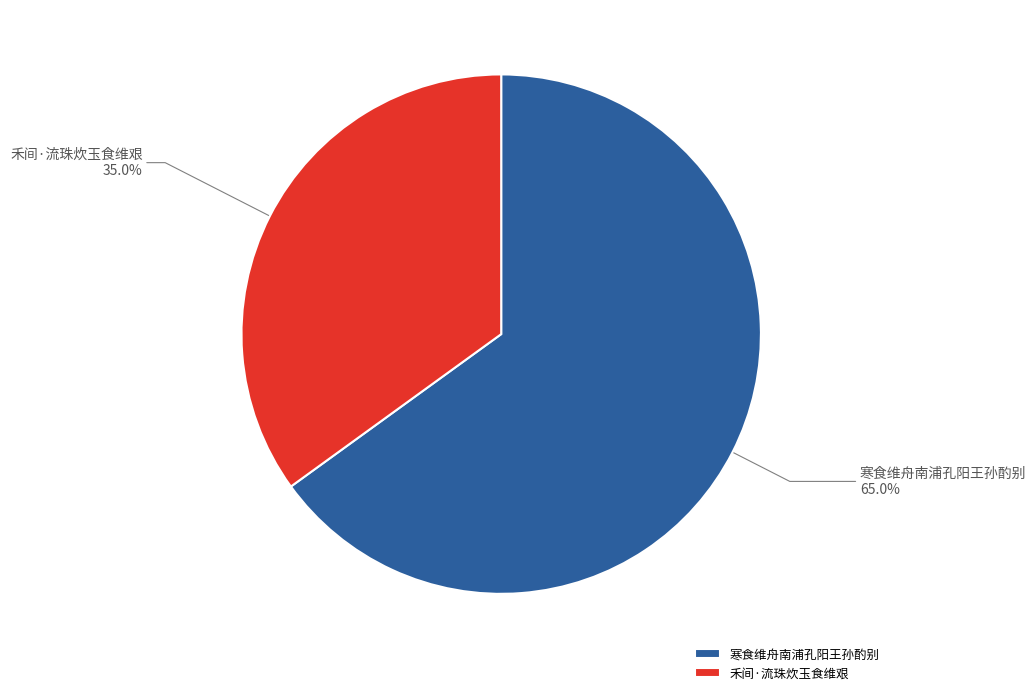

What is the largest slice in the pie chart?

寒食维舟南浦孔阳王孙酌别